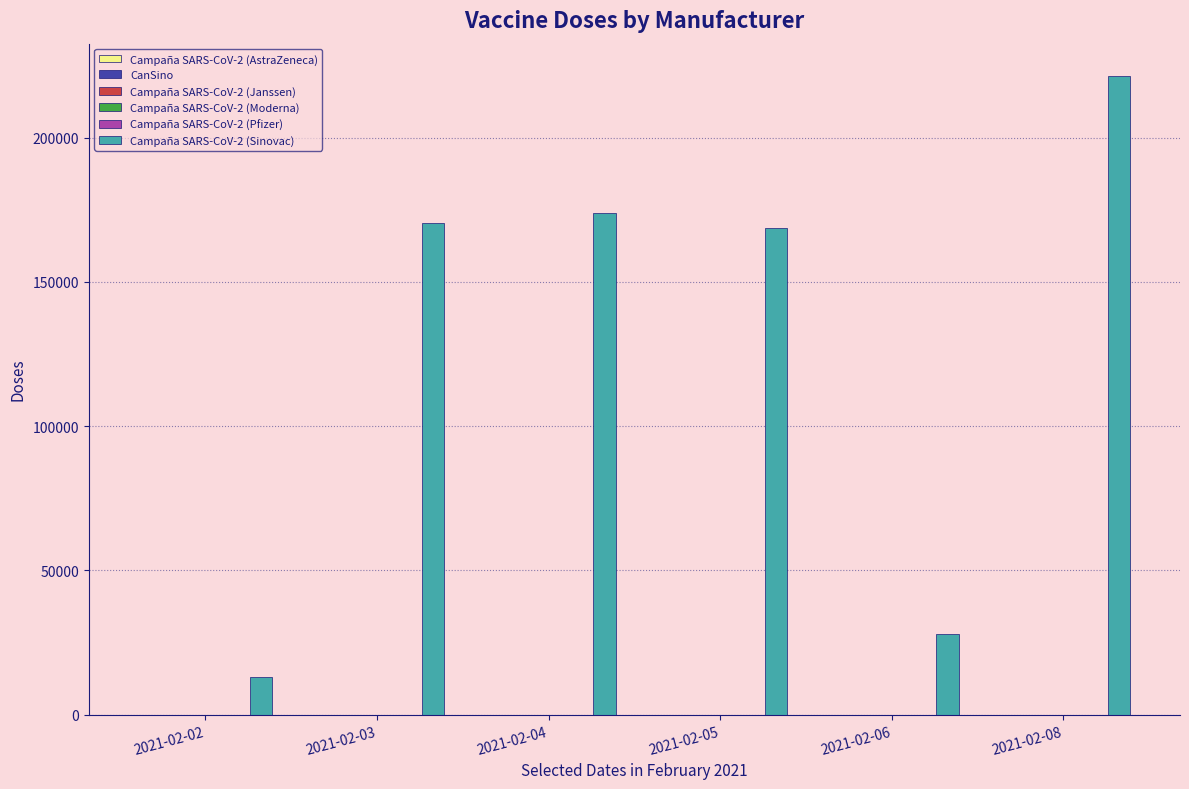

Count the number of data series in this chart.

2